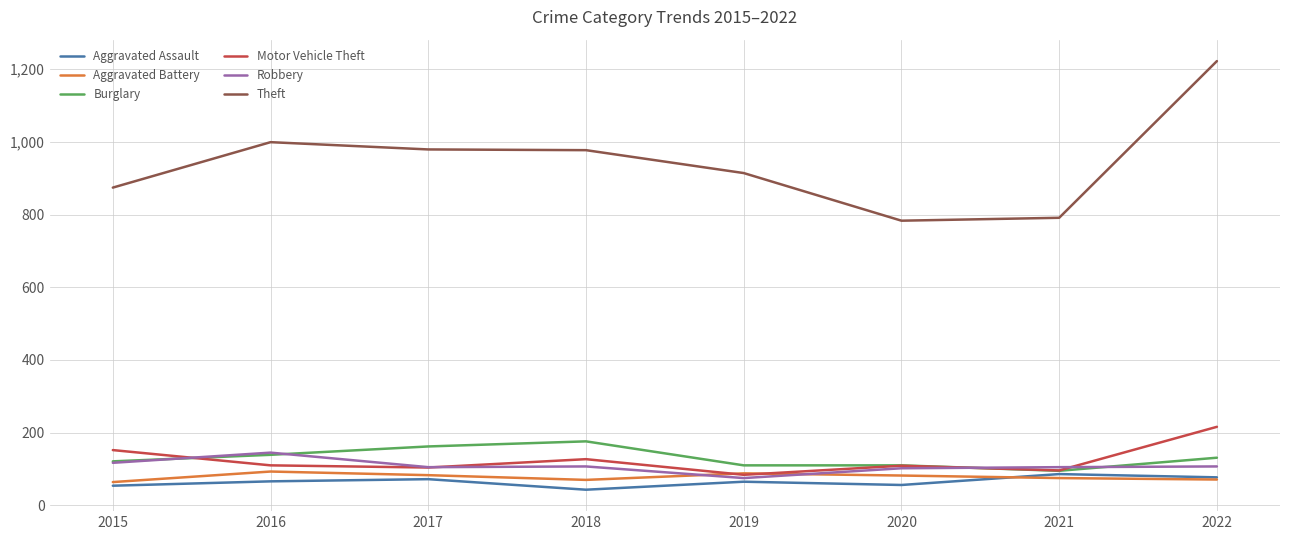

How many lines are shown in the chart?

6